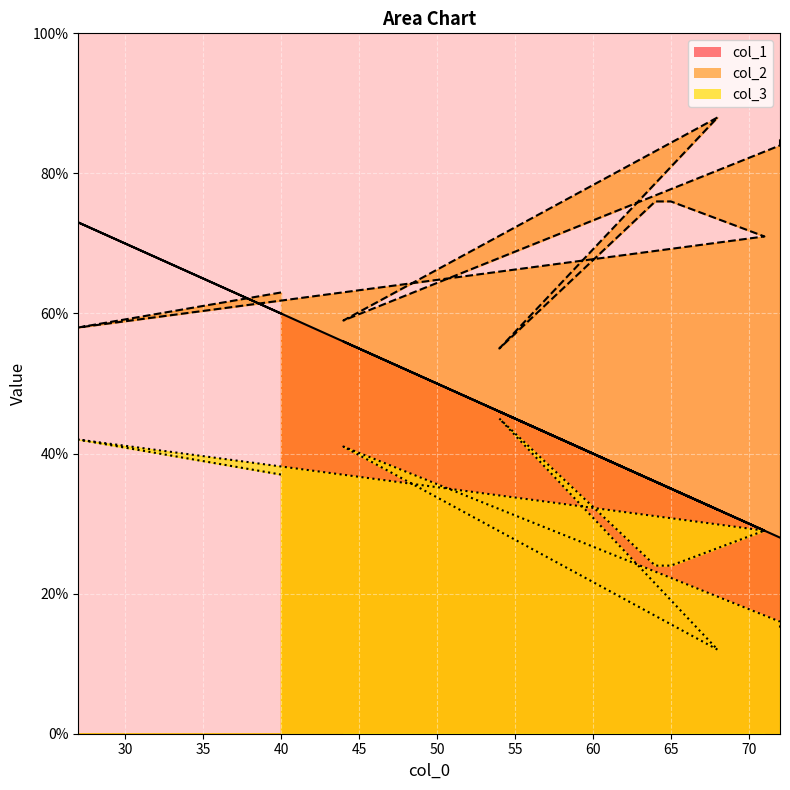

How many values in the col_3 series are below 29?

5